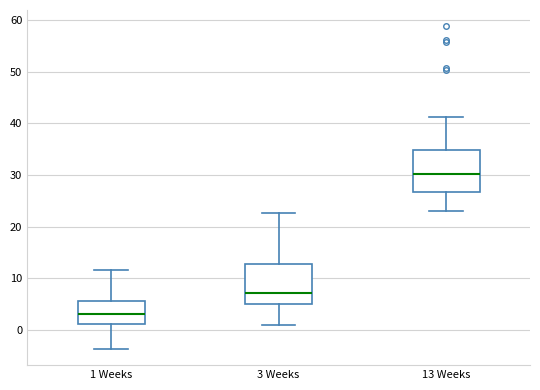

Reading left to right, transcribe this box plot: for each box, give where its median line is, the range the box spans, and where its two whiskers end, as read against the y-axis. The values are not printed on the chart, so give them approximately, as read against the axis.

1 Weeks: median 3, box 1 to 6, whiskers -4 to 12
3 Weeks: median 7, box 5 to 13, whiskers 1 to 23
13 Weeks: median 30, box 27 to 35, whiskers 23 to 41